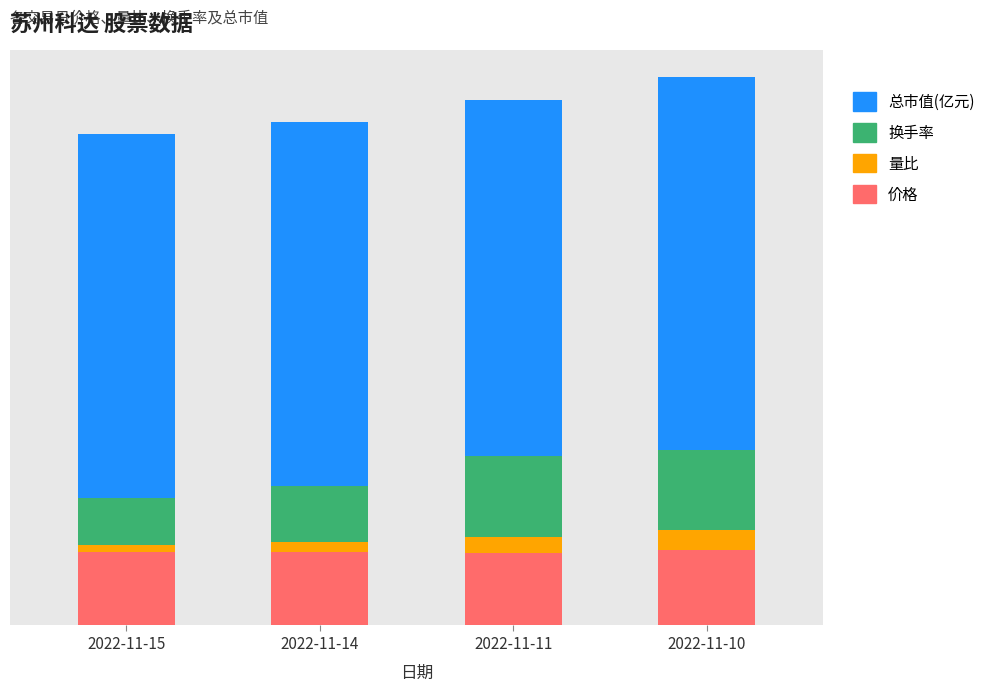

How many 量比 values are between 0 and 1?

2